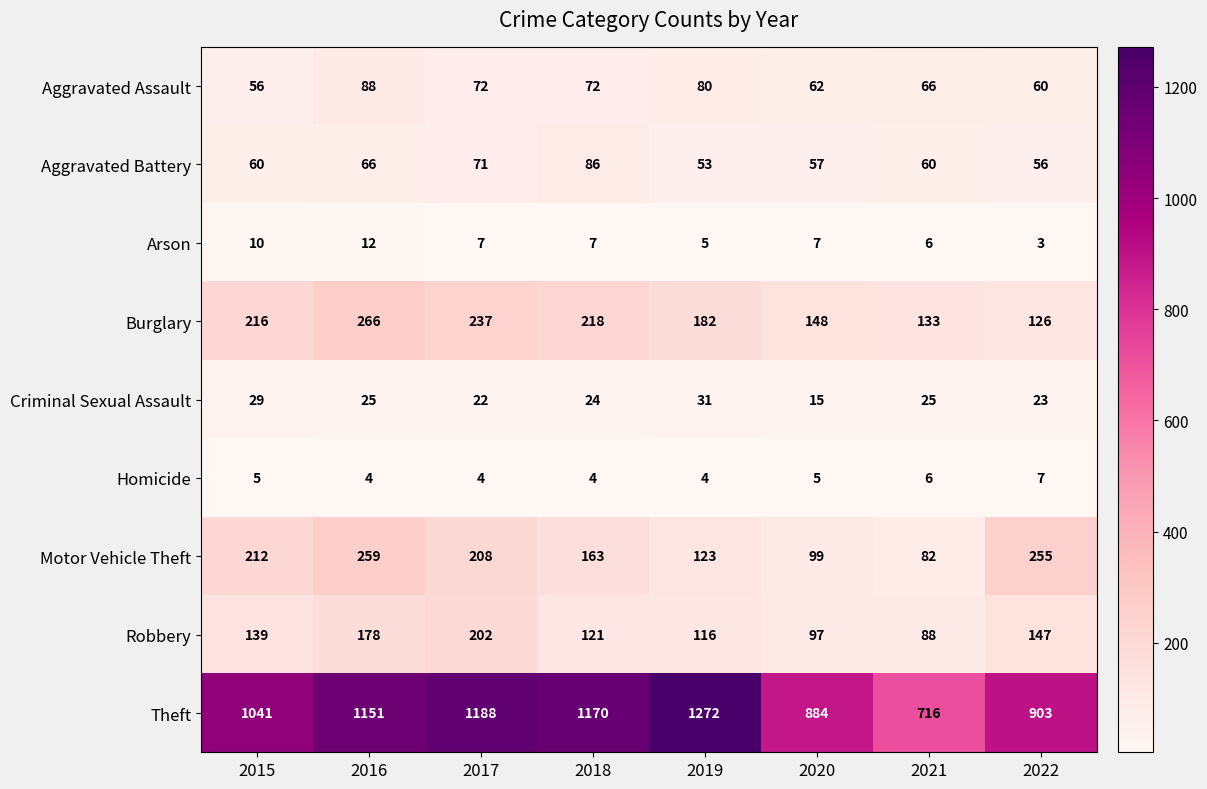

At which label does Robbery reach its peak?

2017